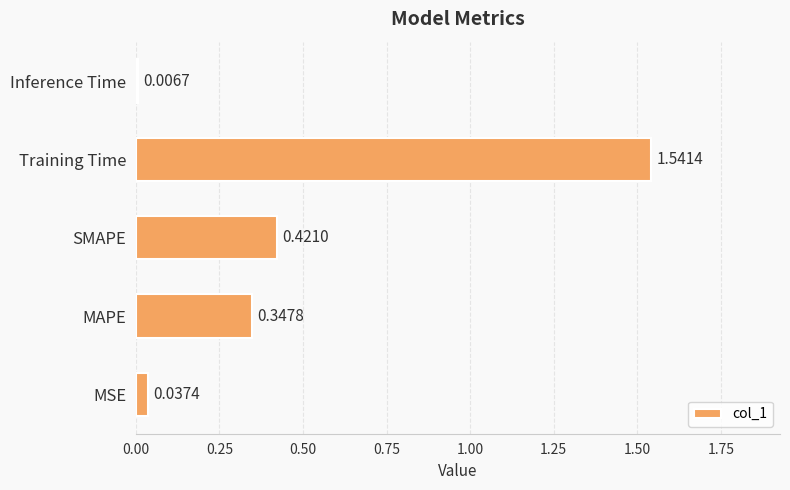

List the labels in order of value, largest first.

Training Time, SMAPE, MAPE, MSE, Inference Time